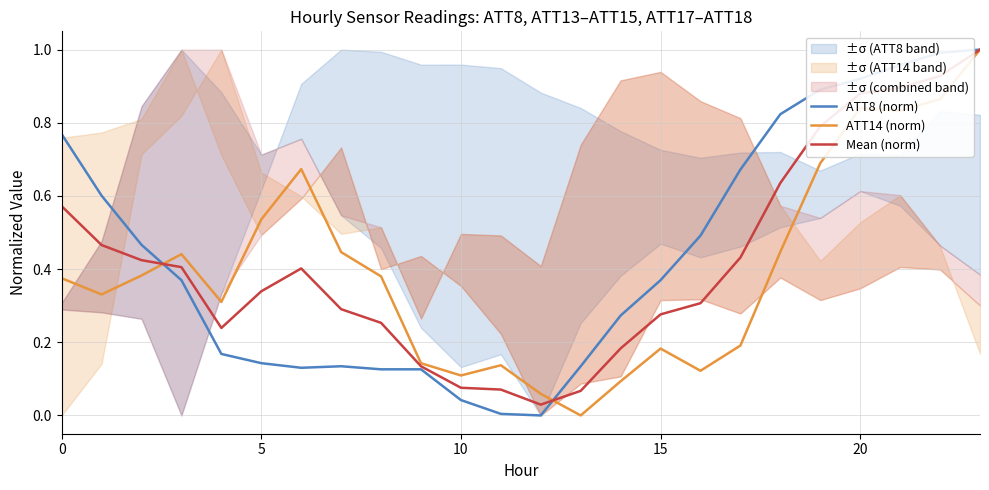

At which label does ATT8 (norm) reach its minimum?

12